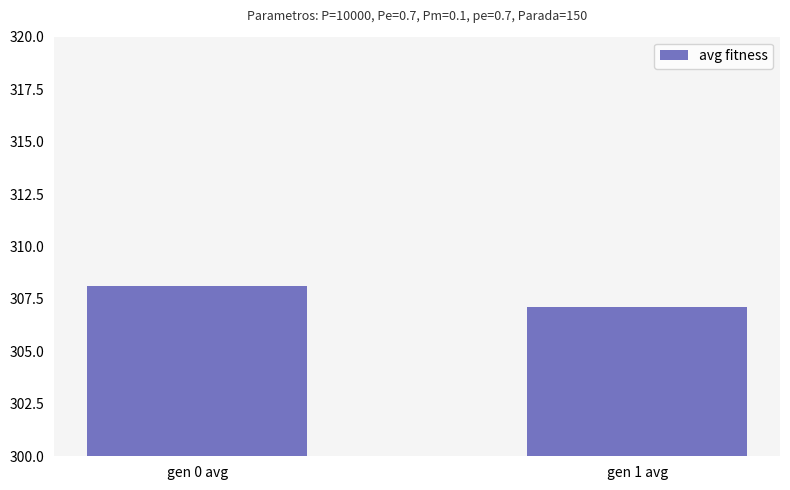

Which category has the lowest value across all series?

gen 1 avg